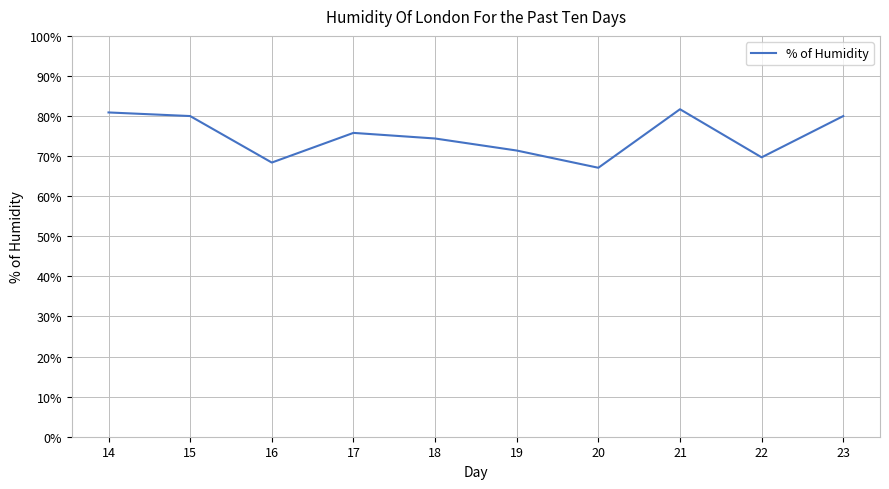

What is the difference between the maximum and minimum values?

14.6